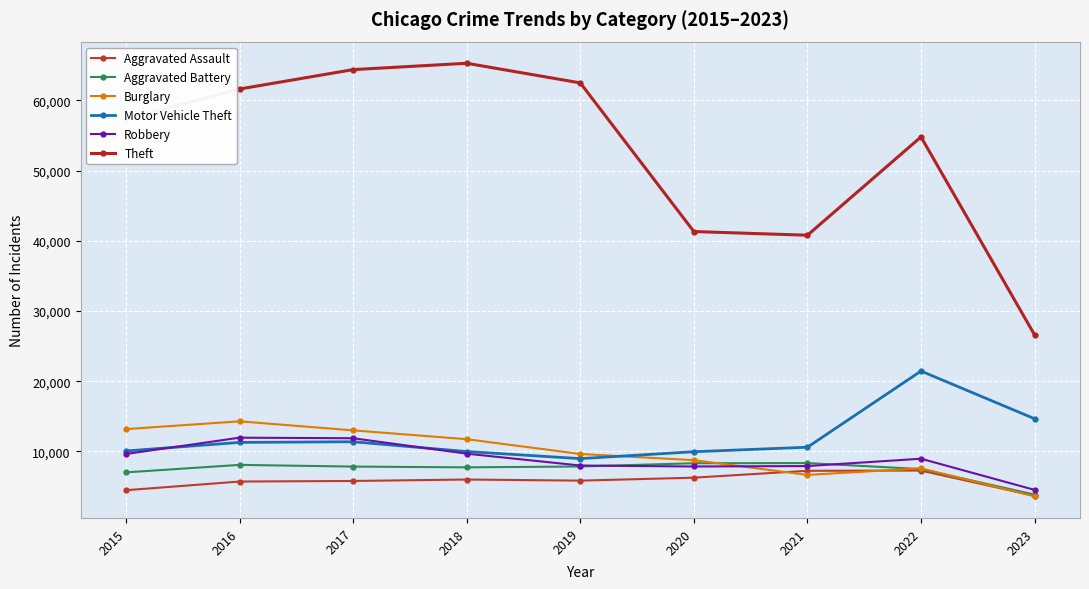

How many lines are shown in the chart?

6